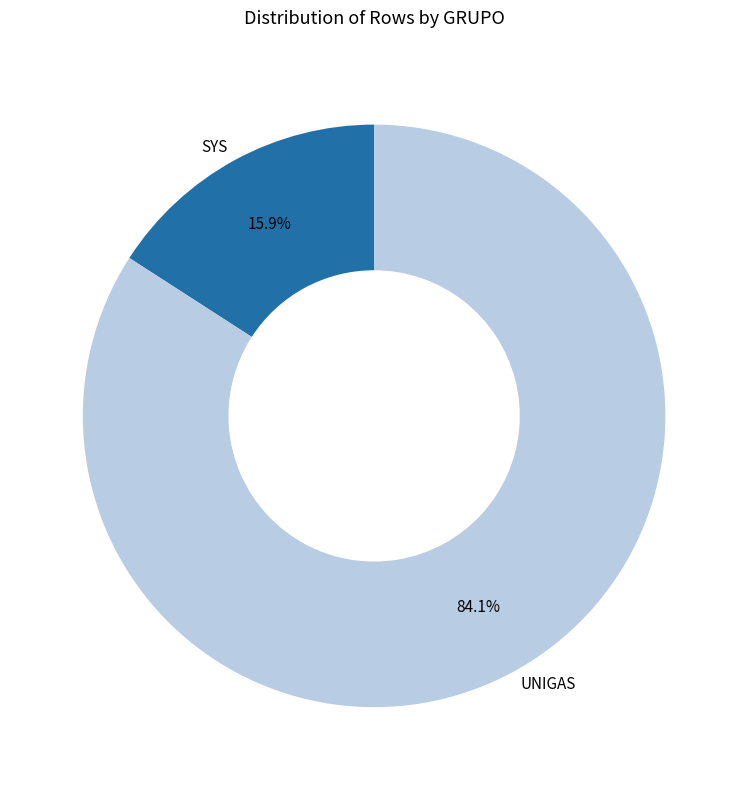

Which slice is the smallest?

SYS